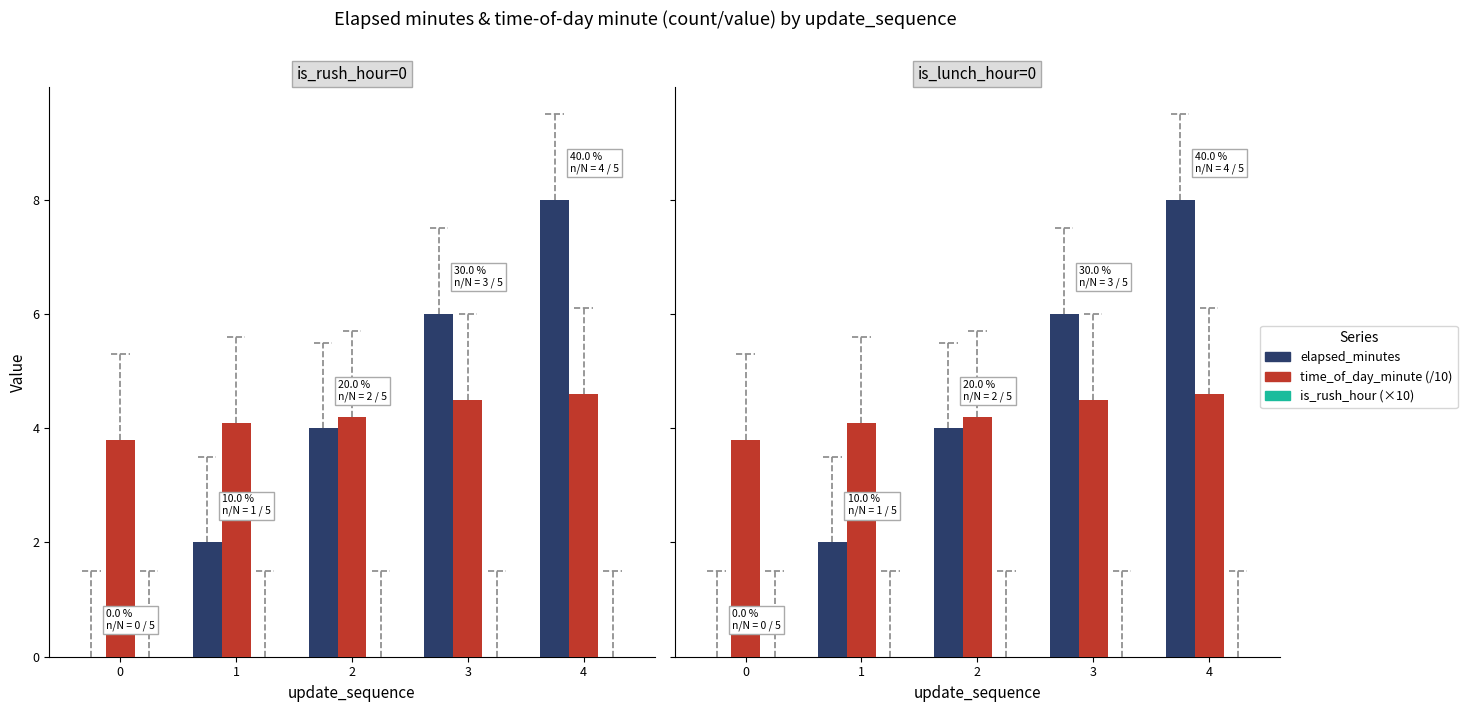

How many bars are there in each group?

3